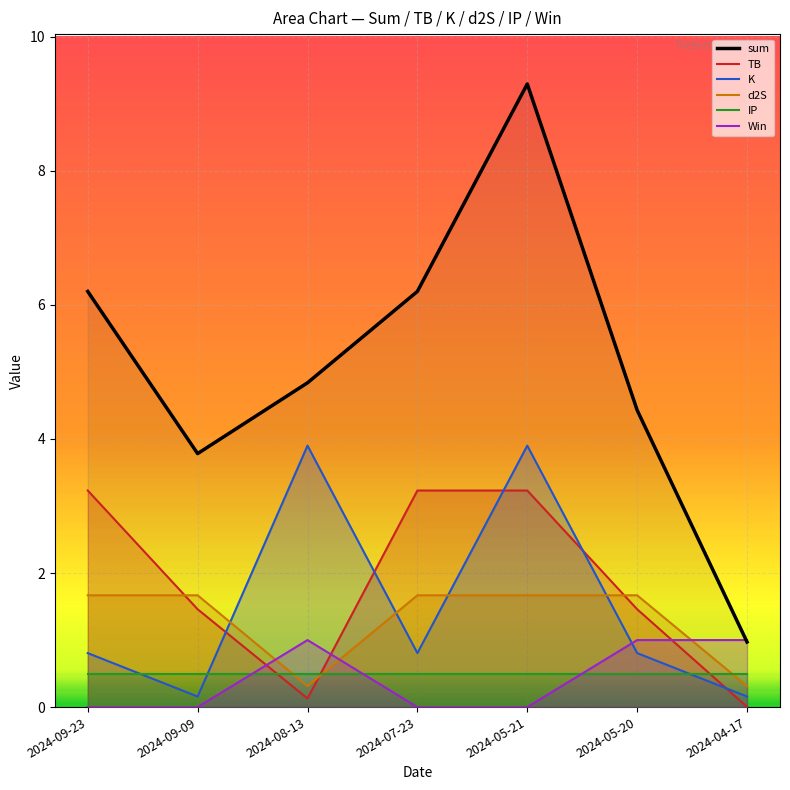

Between 2024-07-23 and 2024-08-13, which is larger?

2024-07-23